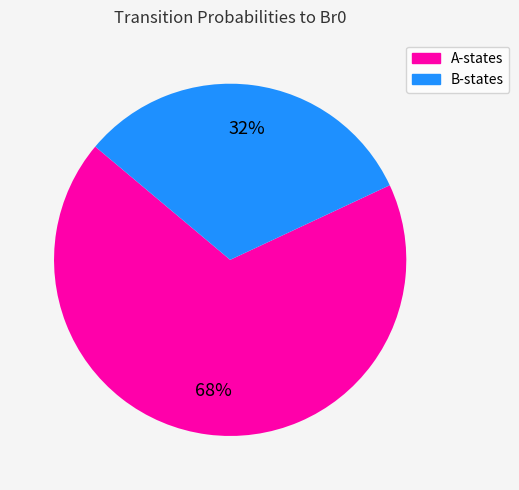

How many slices are in this pie chart?

2